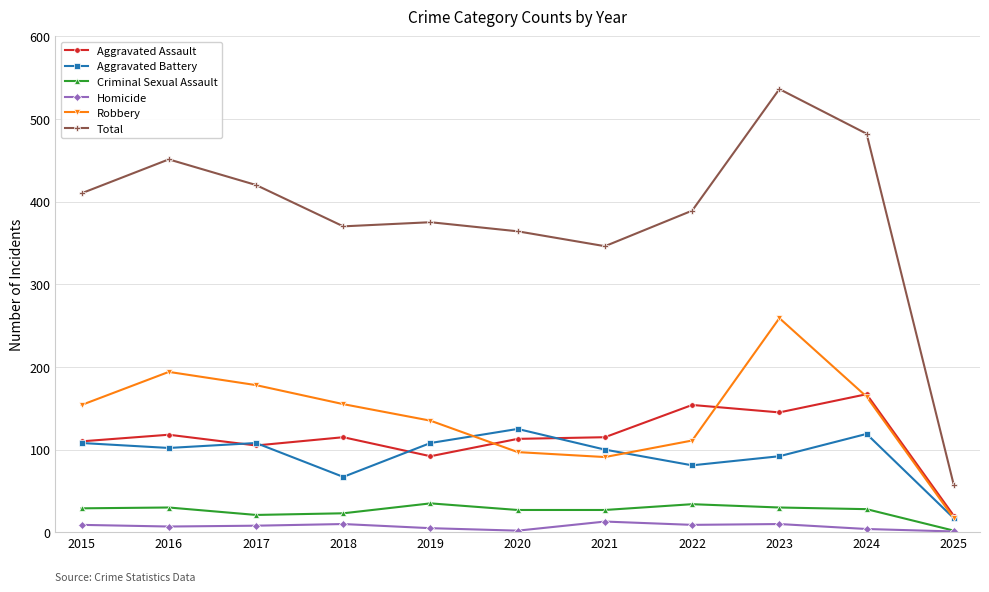

True or false: Aggravated Battery and Total intersect in this chart.

False